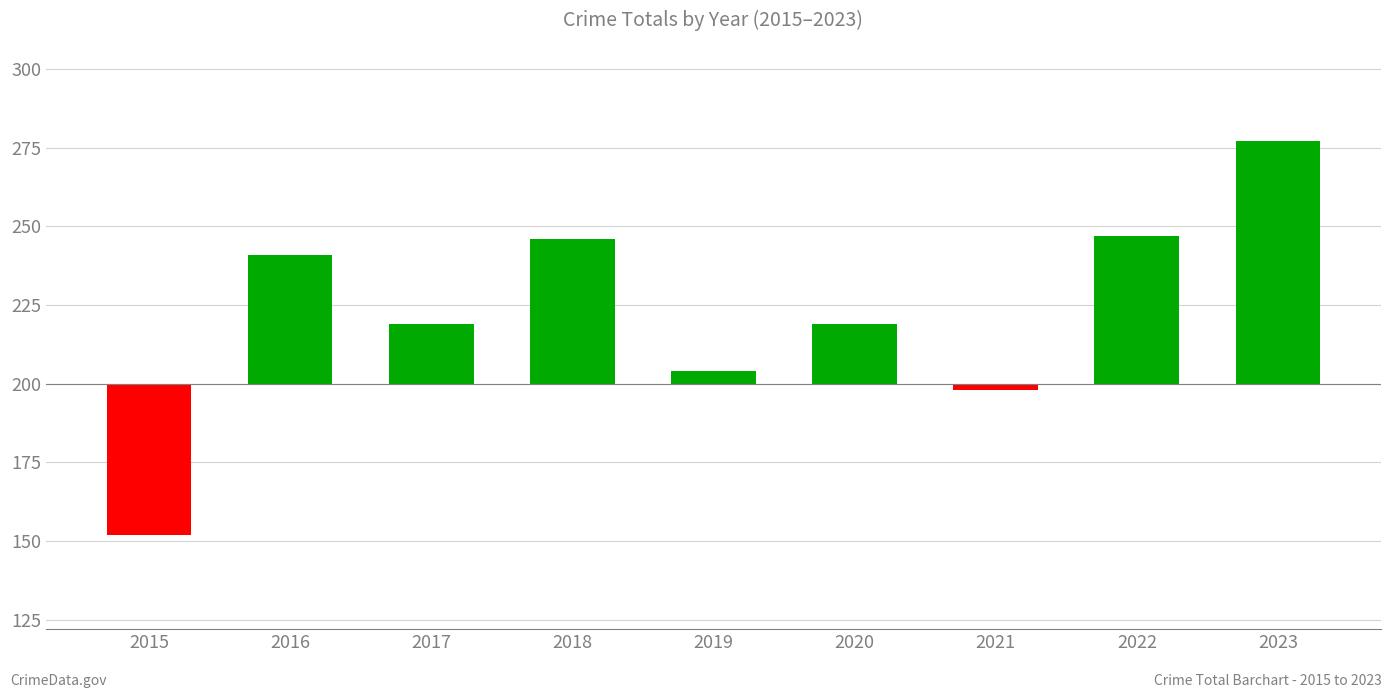

What is the change in value from 2019 to 2023?

+73